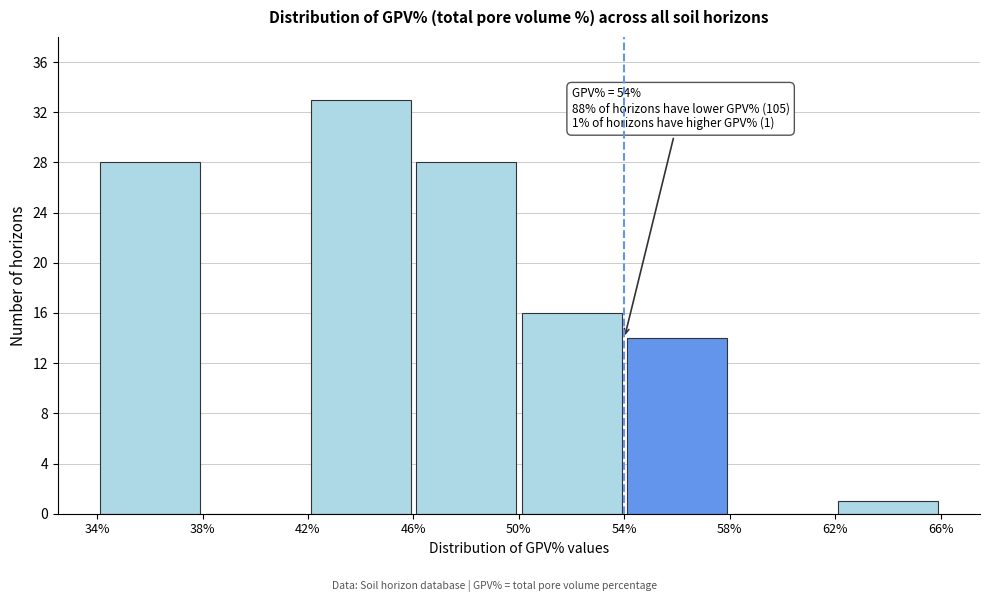

Over which range of the x-axis is the bar tallest?

42% to 46%